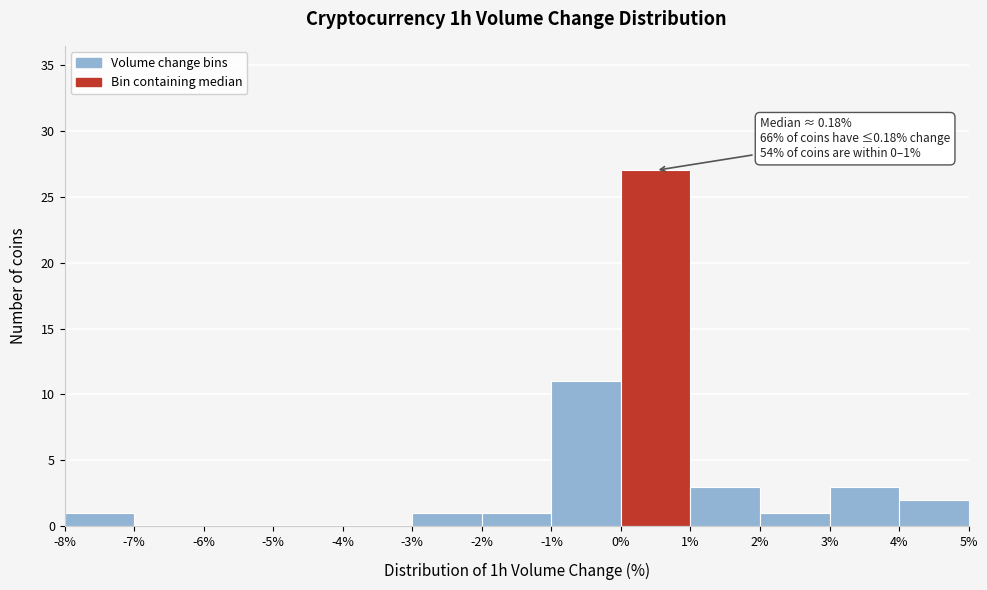

Which range on the x-axis has the tallest bar?

0% to 1%